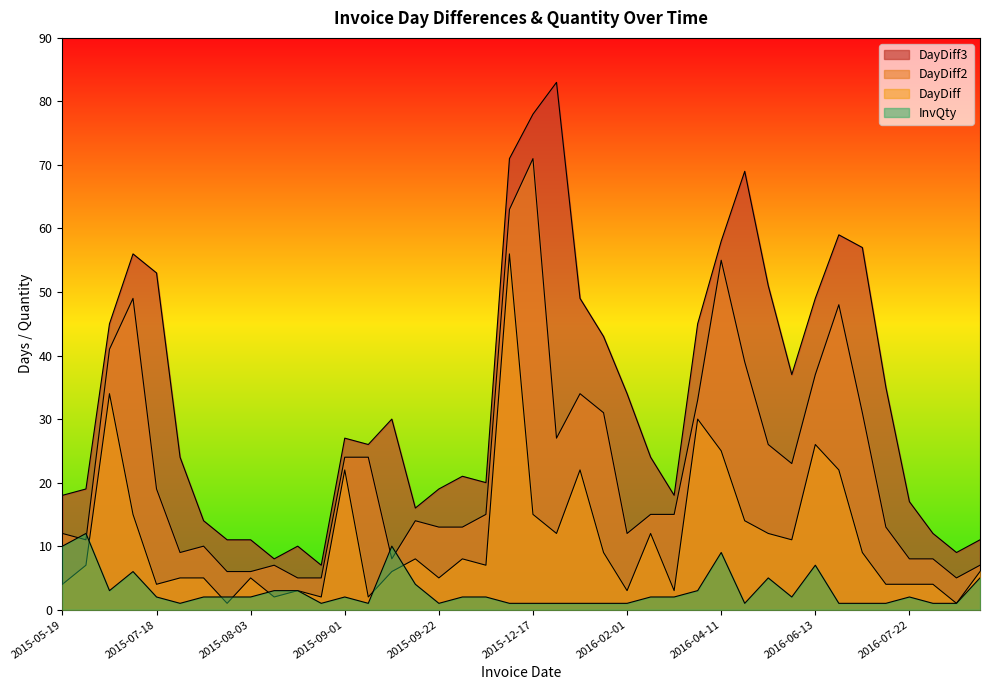

Which series has the widest spread of values?

DayDiff3